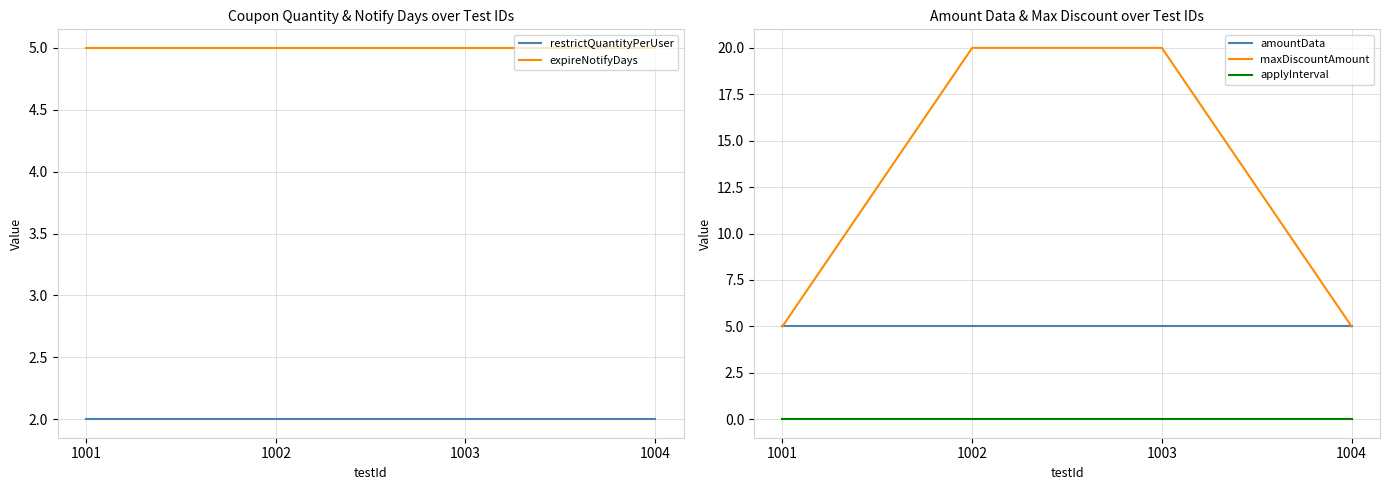

True or false: maxDiscountAmount and amountData cross at least once.

False